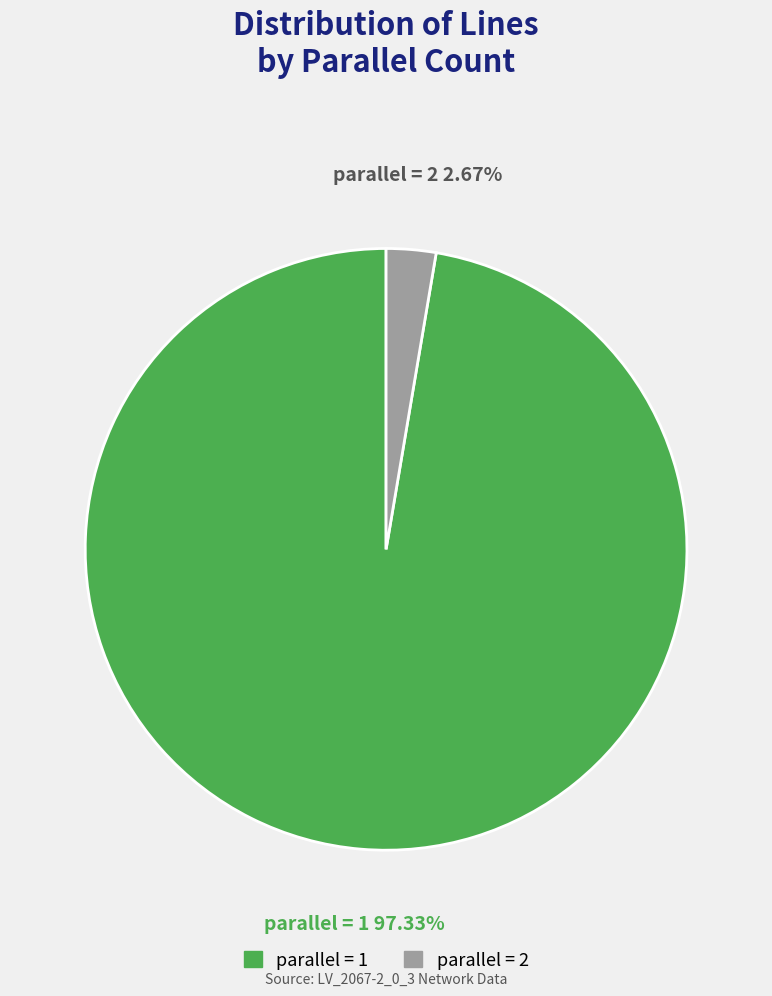

Count the number of slices in the pie.

2